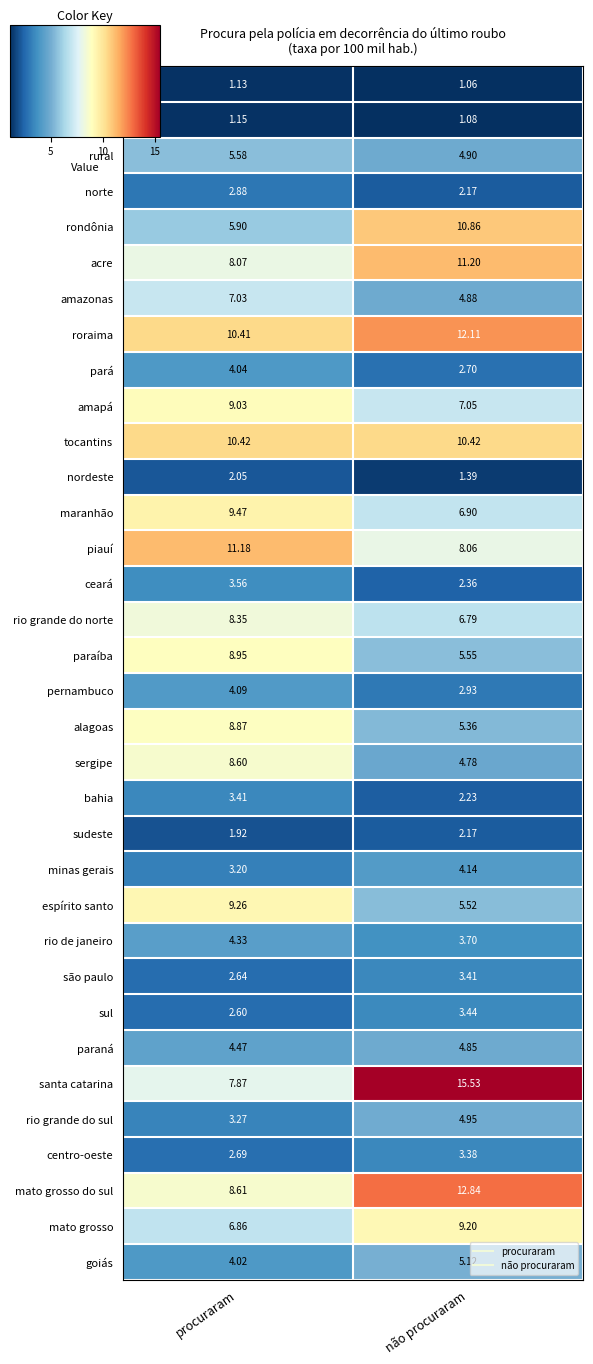

At which category is the sum across all series the highest?

procuraram